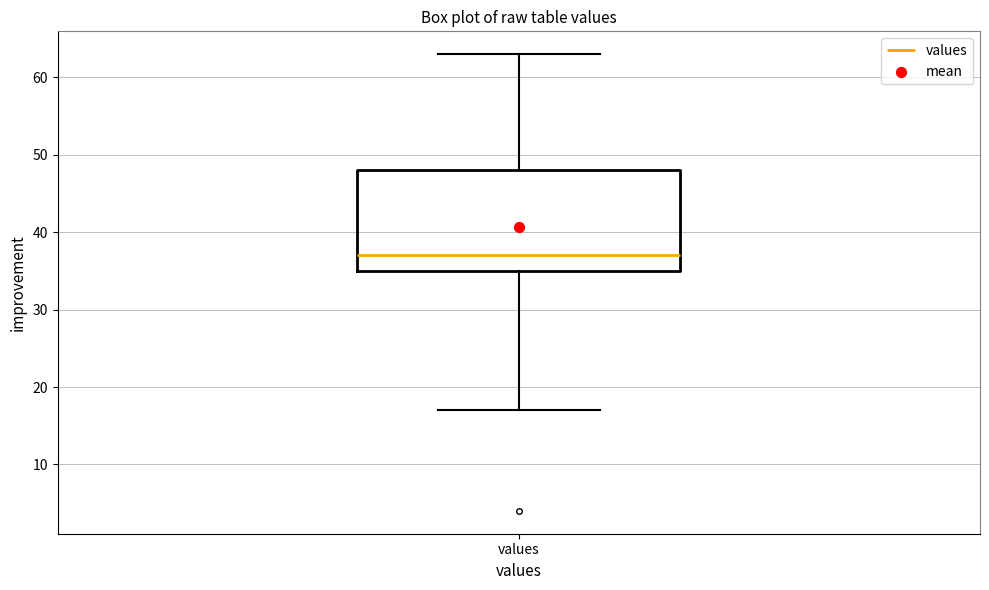

Read this box plot against the y-axis: the position of the median line, the range covered by the box, and the ends of both whiskers. The values are not printed on the chart, so give them approximately, as read against the axis.

median 37, box 35 to 48, whiskers 17 to 63